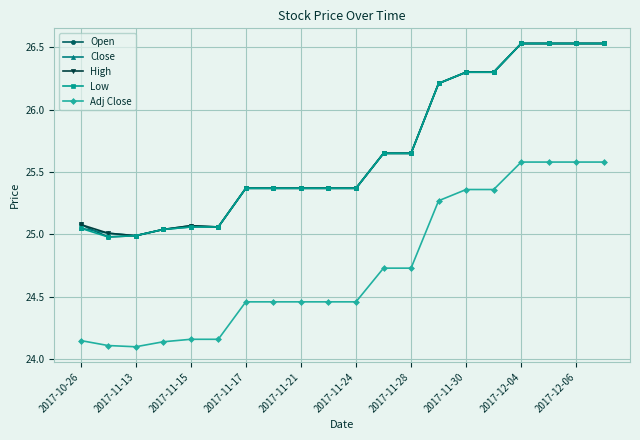

What is the value of the Close point at the 14th from the left?

26.2